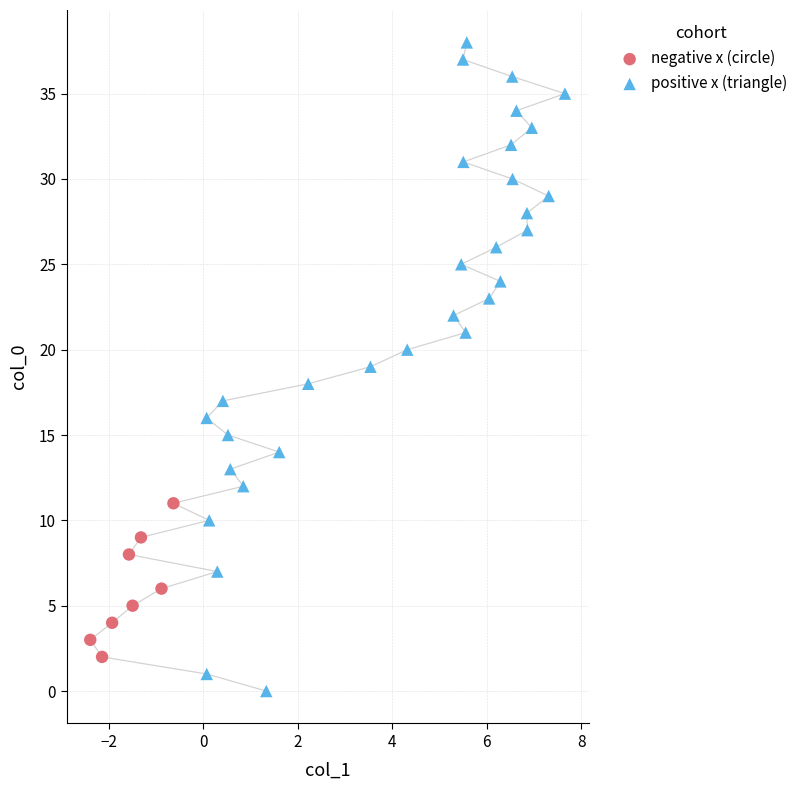

Which series reaches the maximum Y coordinate?

positive x (triangle)